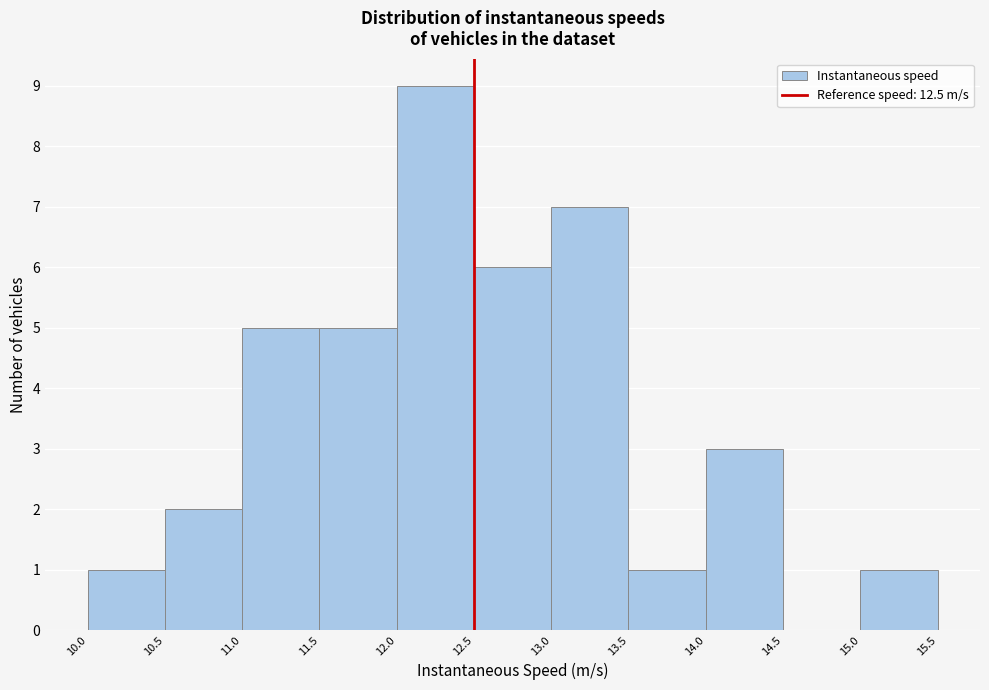

What is the height of the bar covering 10.5 to 11.0 on the x-axis? The values are not printed on the chart, so give them approximately, as read against the axis.

2